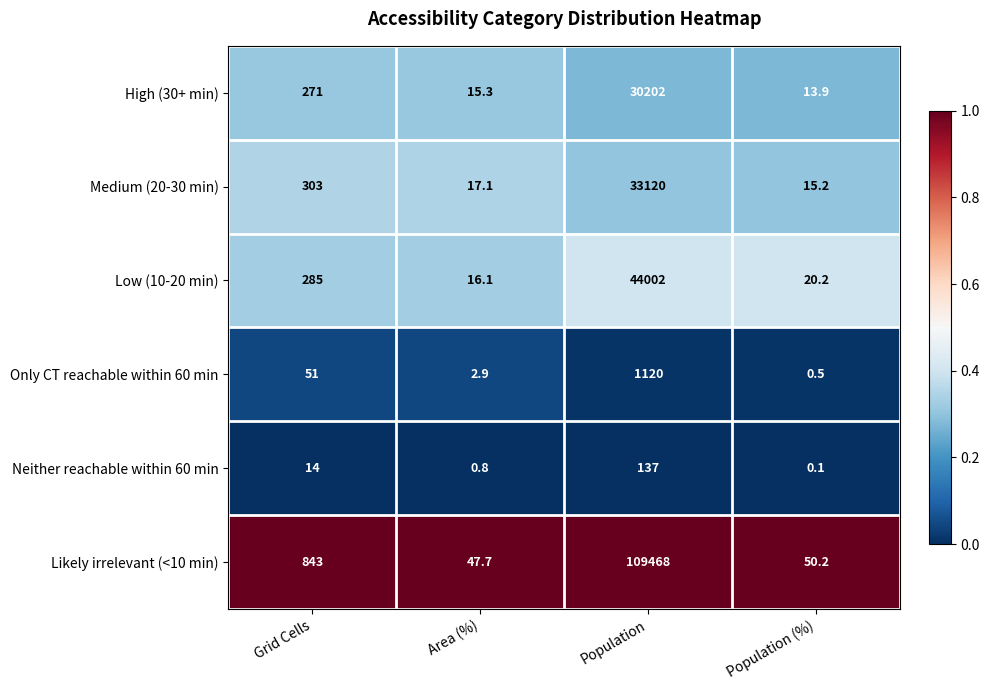

Reading left to right, what are all the values shown in this chart?

High (30+ min): 271.0	15.3	30202.0	13.9
Medium (20-30 min): 303.0	17.1	33120.0	15.2
Low (10-20 min): 285.0	16.1	44002.0	20.2
Only CT reachable within 60 min: 51.0	2.9	1120.0	0.5
Neither reachable within 60 min: 14.0	0.8	137.0	0.1
Likely irrelevant (<10 min): 843.0	47.7	109468.0	50.2